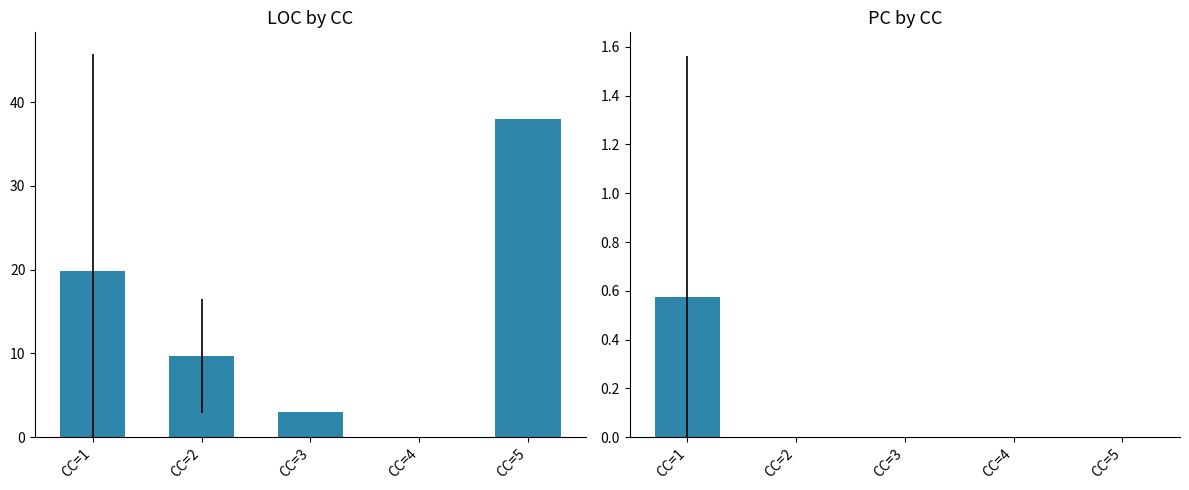

What is the average value of the PC series?

0.1